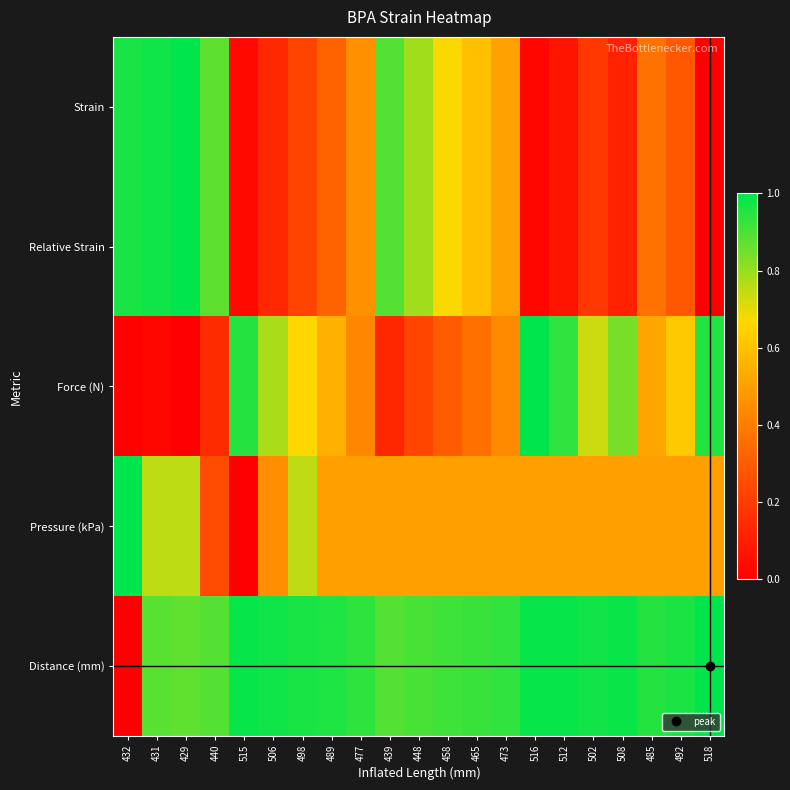

At how many categories does at least one series exceed 0?

21